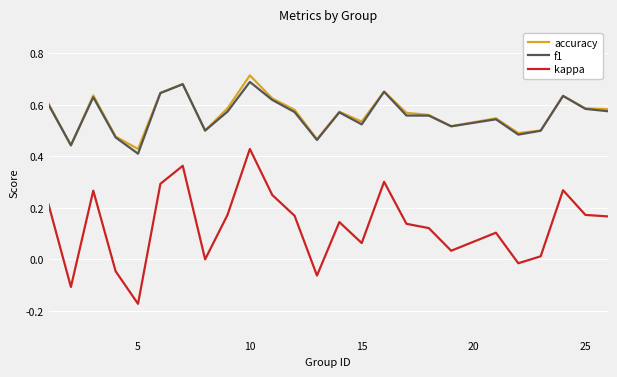

True or false: kappa and accuracy intersect in this chart.

False